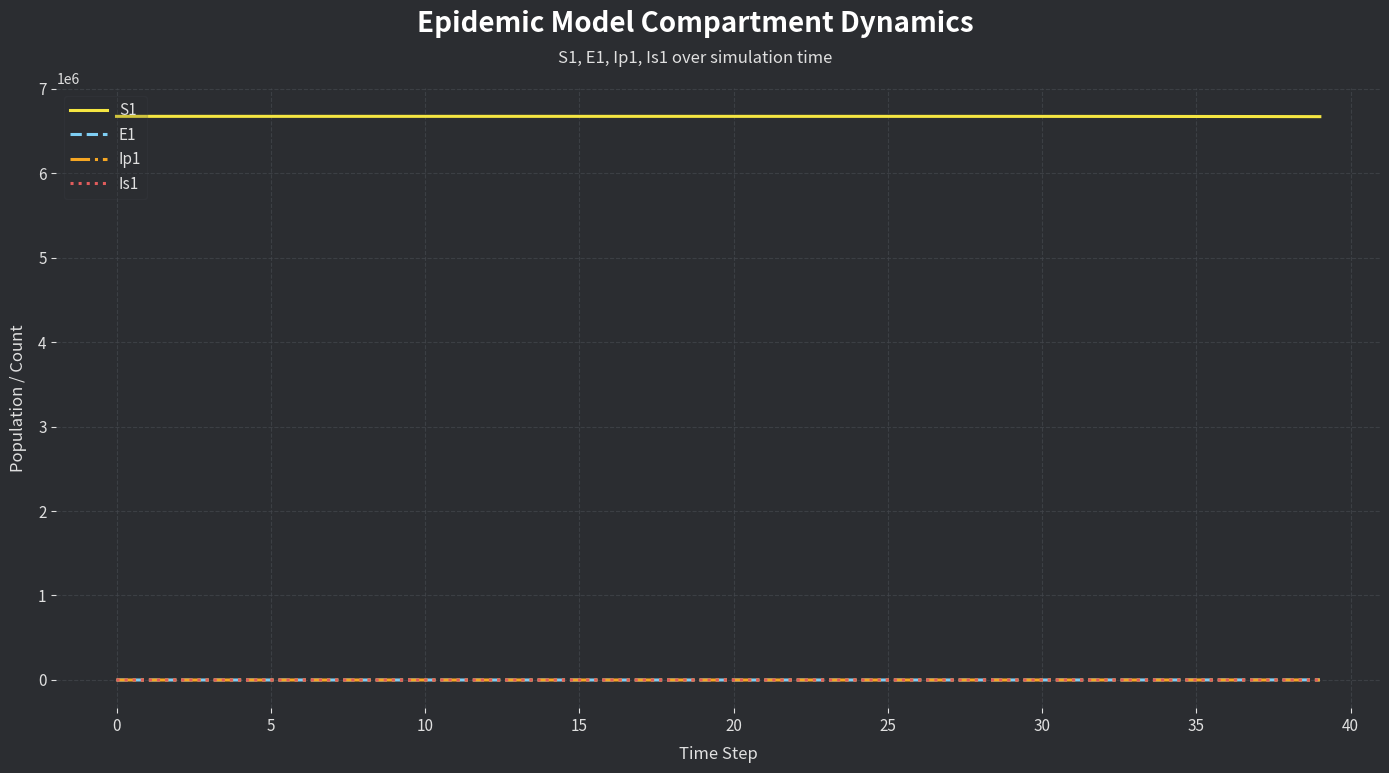

Which series has the largest total across all categories?

S1